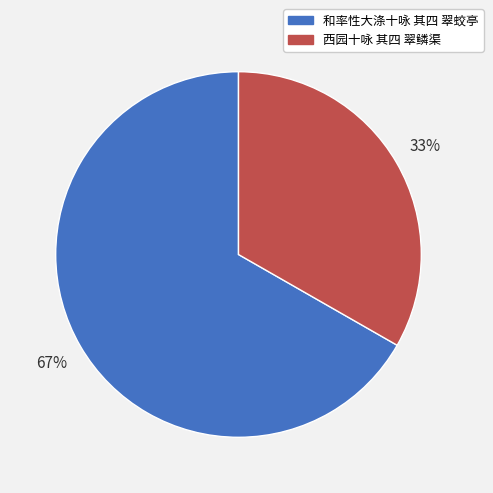

Between 西园十咏 其四 翠鳞渠 and 和率性大涤十咏 其四 翠蛟亭, which is larger?

和率性大涤十咏 其四 翠蛟亭